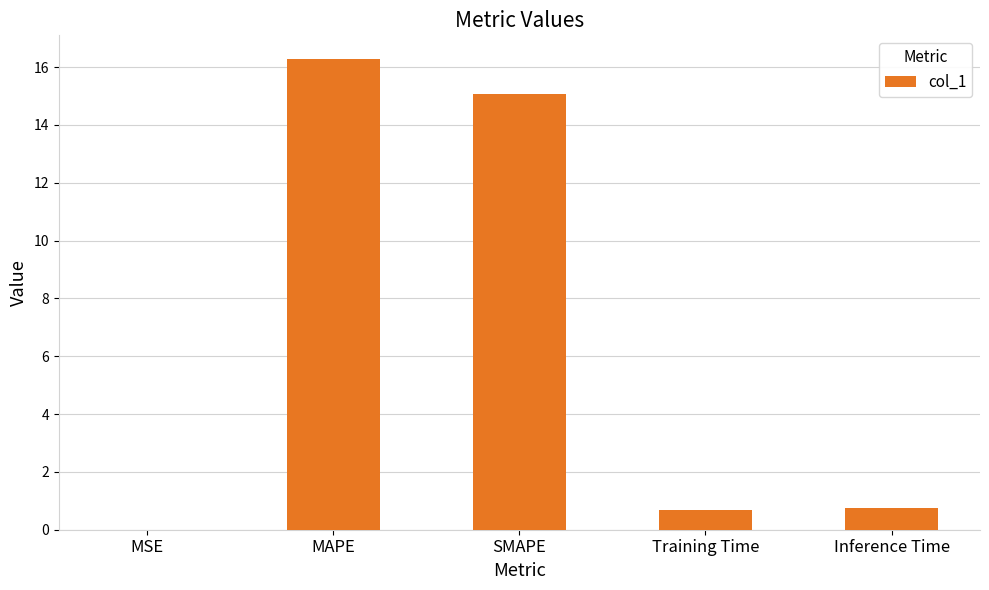

The chart shows a value of 1.3 at Inference Time. True or false?

False